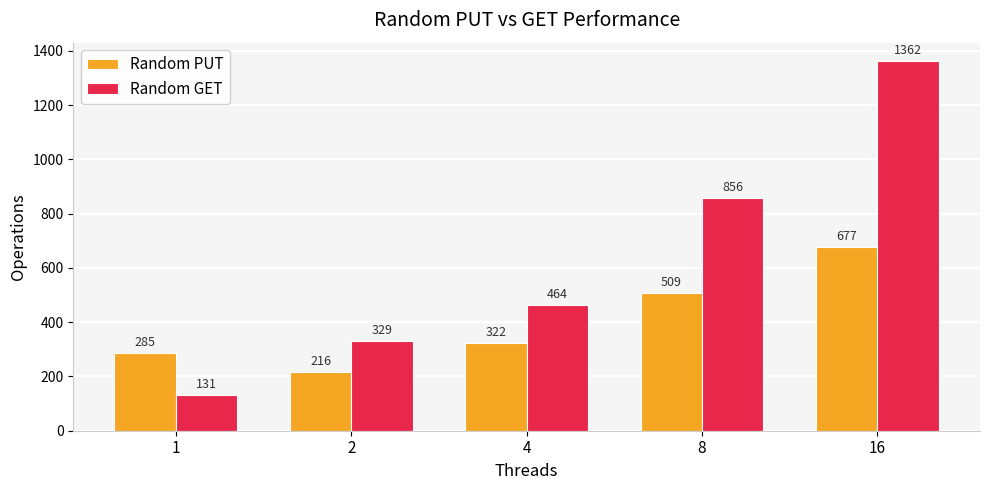

What is the difference between the second highest and minimum values in the Random PUT series?

293